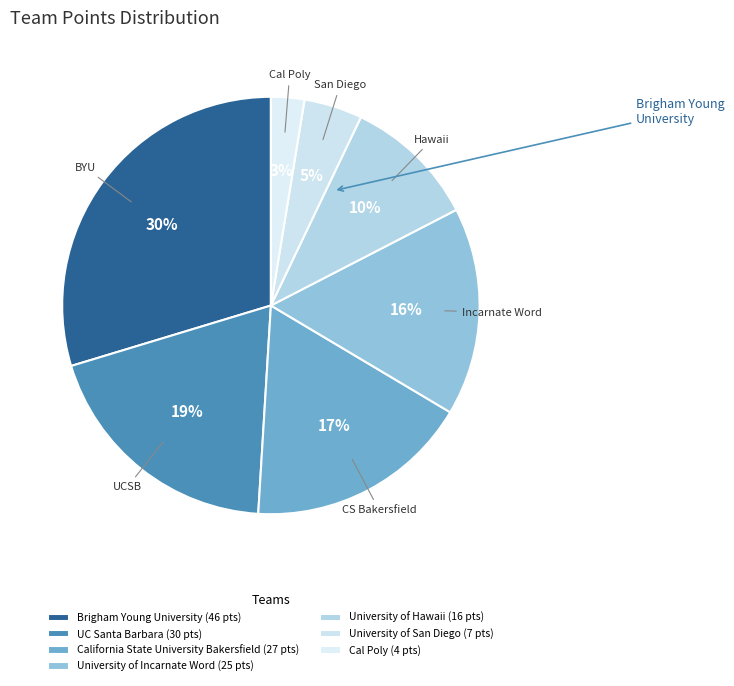

Is there a majority slice in this chart?

No